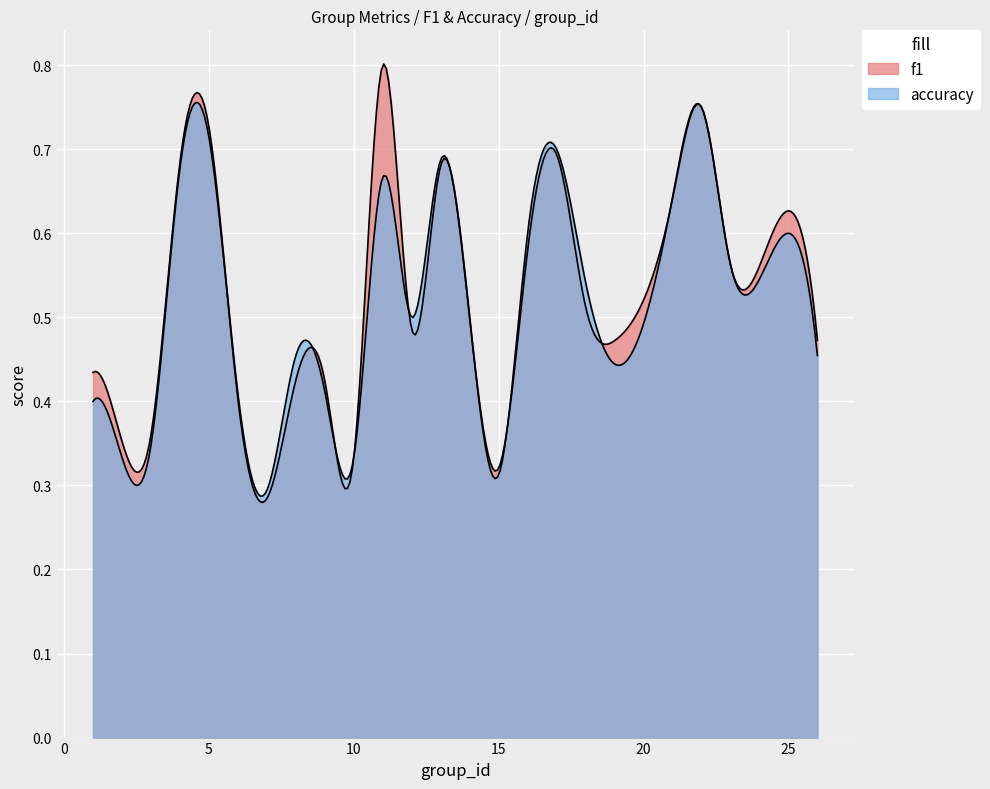

At which label does accuracy reach its peak?

22